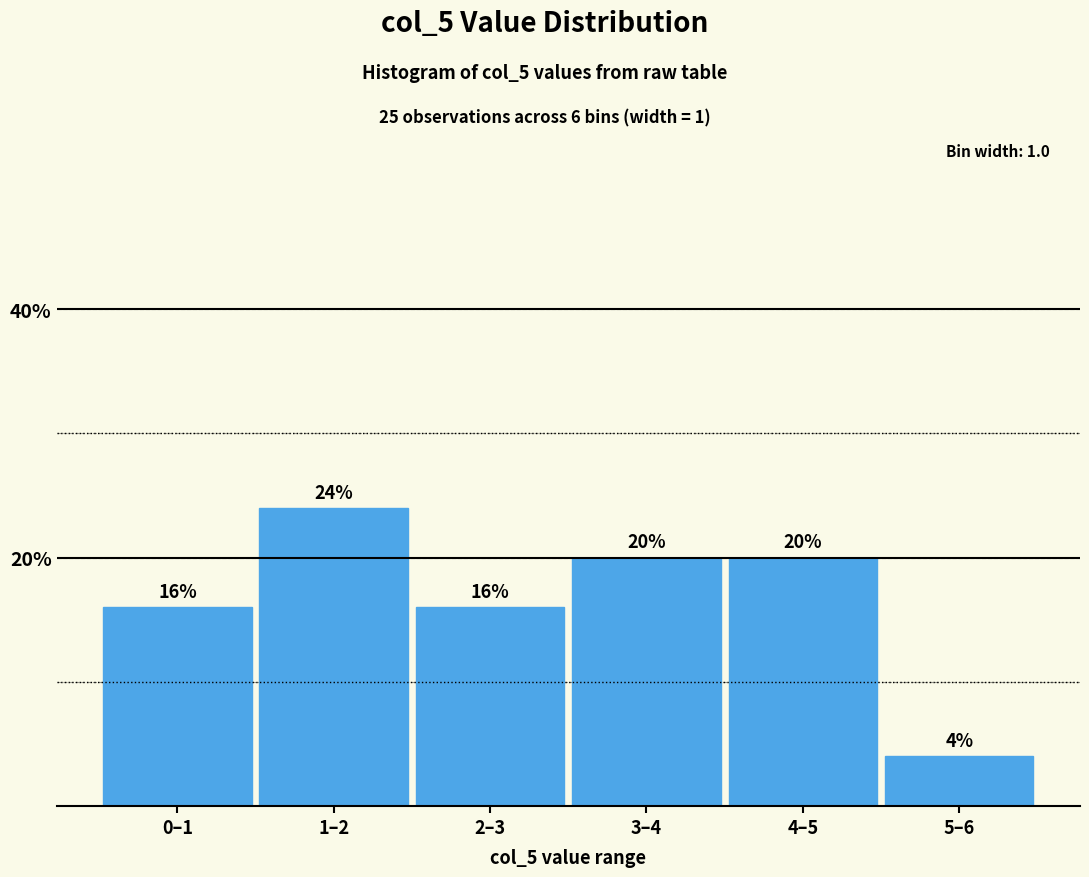

Reading left to right, transcribe all the data shown in this chart.

0–1=16	1–2=24	2–3=16	3–4=20	4–5=20	5–6=4